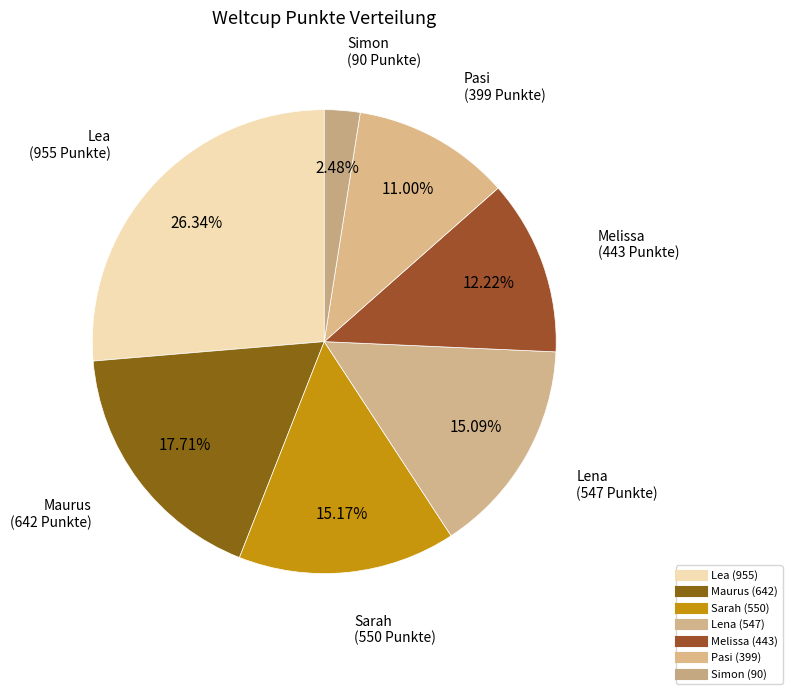

How many slices are in this pie chart?

7